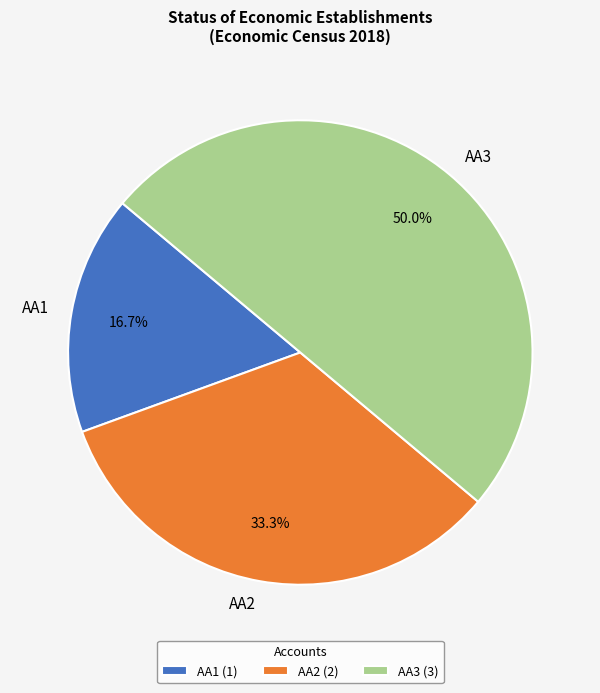

To the nearest percent, what is the average slice percentage?

33%